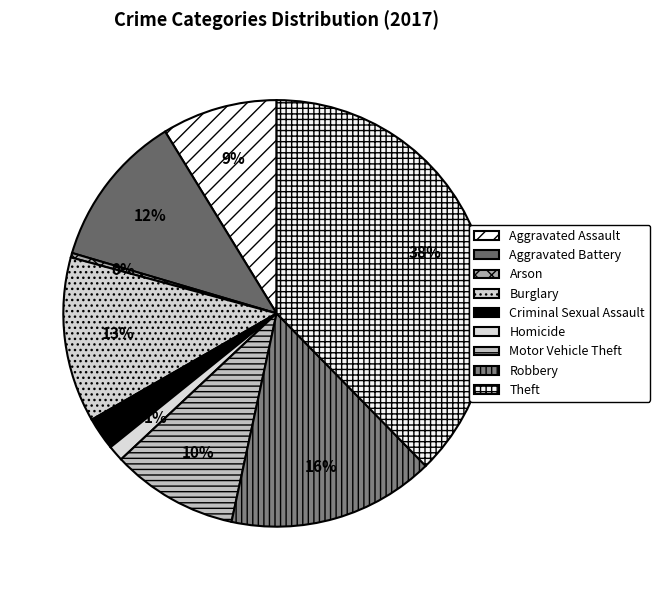

Count the number of slices in the pie.

9